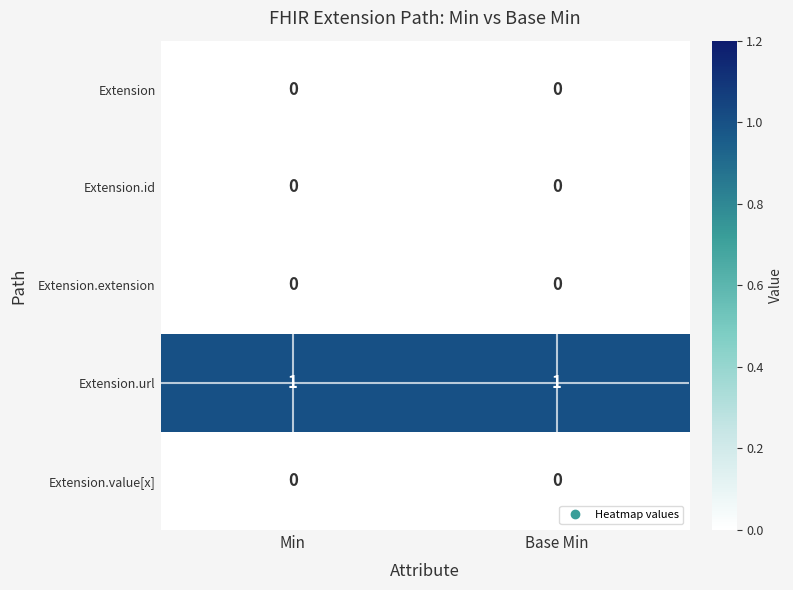

Reading right to left, what are all the values shown in this chart?

row_0: 0	0
row_1: 0	0
row_2: 0	0
row_3: 1	1
row_4: 0	0